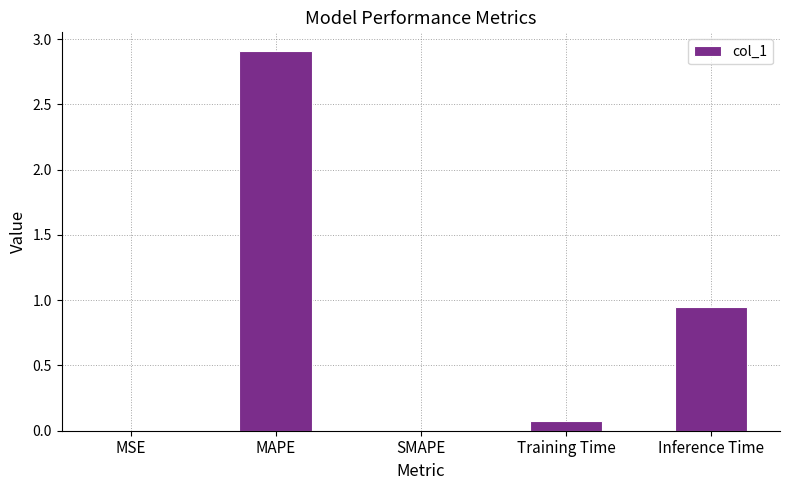

What is the sum of the values at MAPE and SMAPE?

2.9